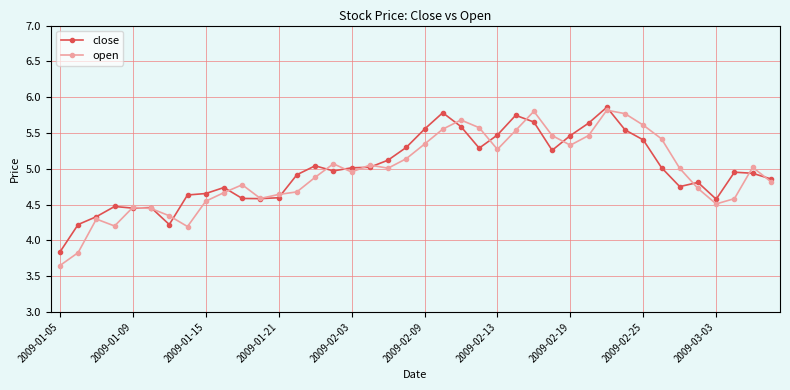

What is the lowest value of the close series?

3.8